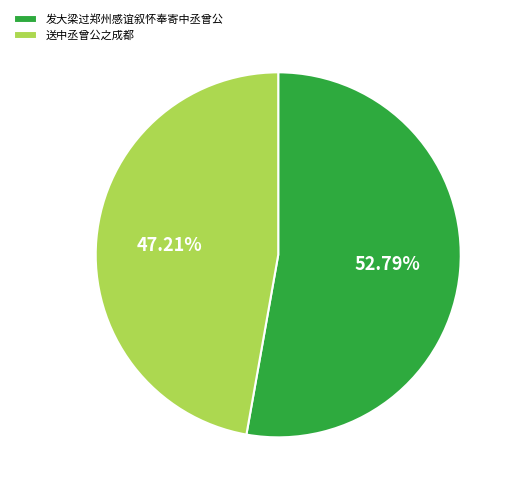

True or false: 送中丞曾公之成都 accounts for 47% of the total.

True